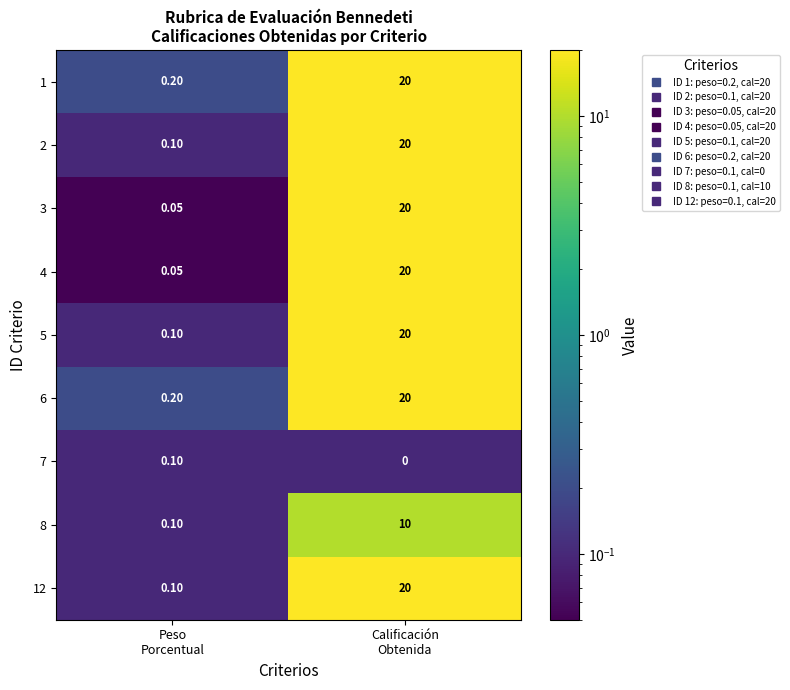

Count the number of categories in the chart.

2